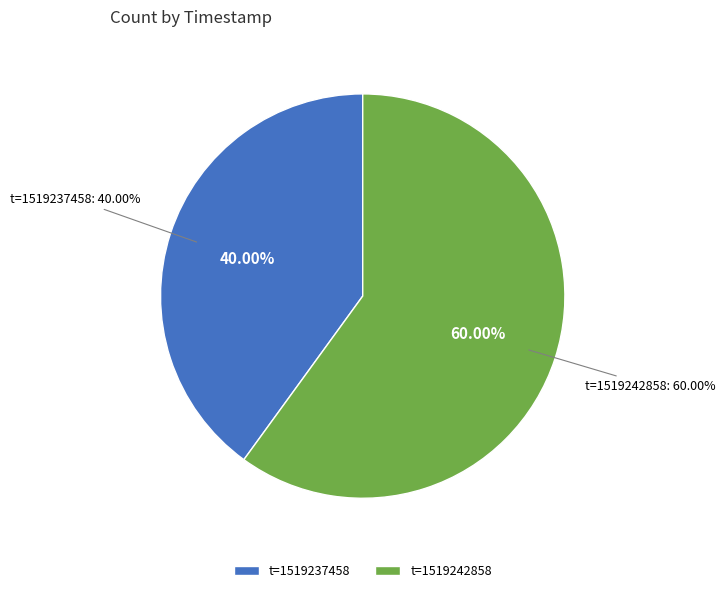

Does t=1519242858 represent more than half of the total?

Yes